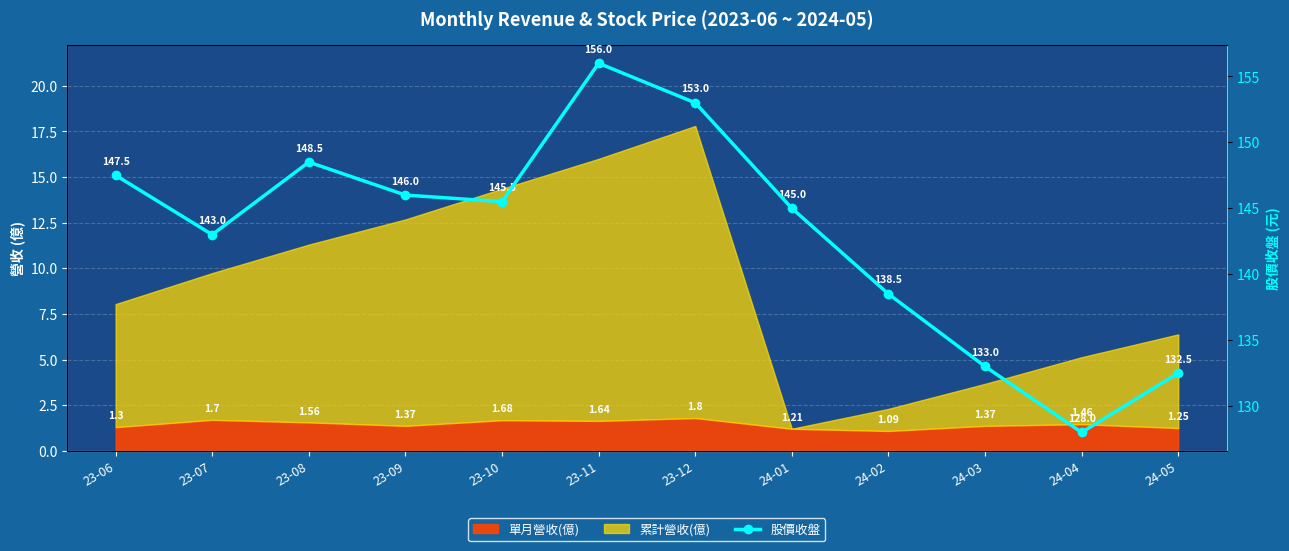

The chart shows a value of 148.5 at 23-08. True or false?

True